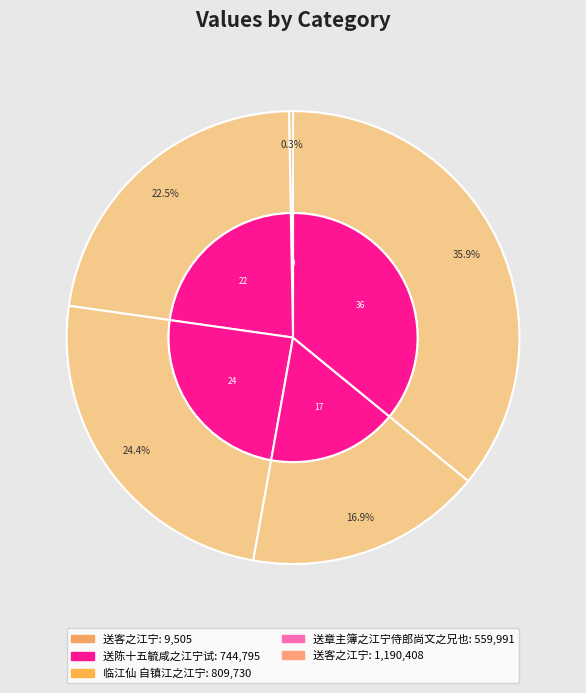

To the nearest percent, what is the difference between the largest and smallest slice percentages?

36%